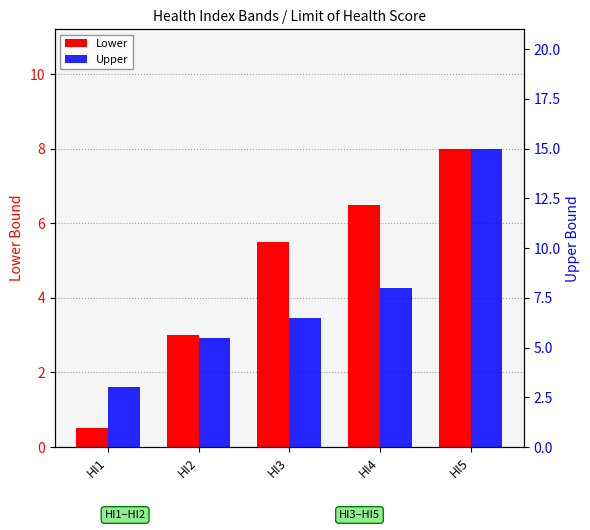

Which series has the largest total across all categories?

Upper